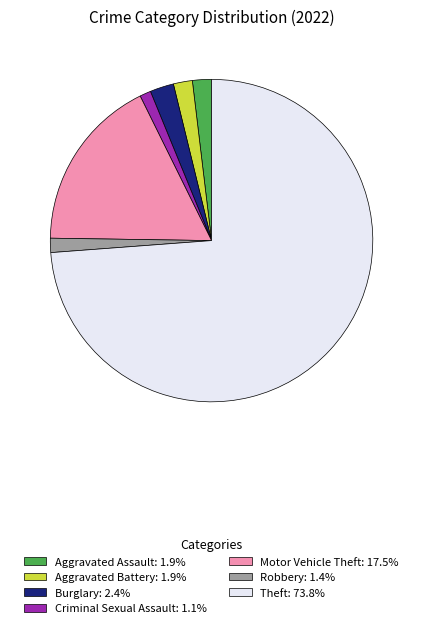

Does Theft: 73.8% account for over 50% of the chart?

Yes